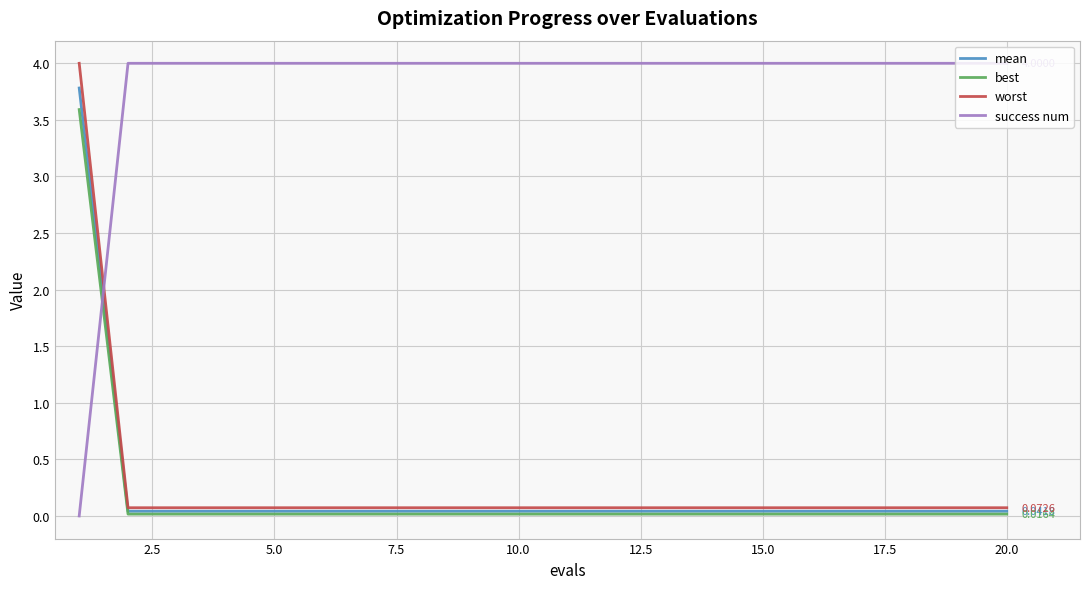

What are all the series names shown in the legend?

mean, best, worst, success num